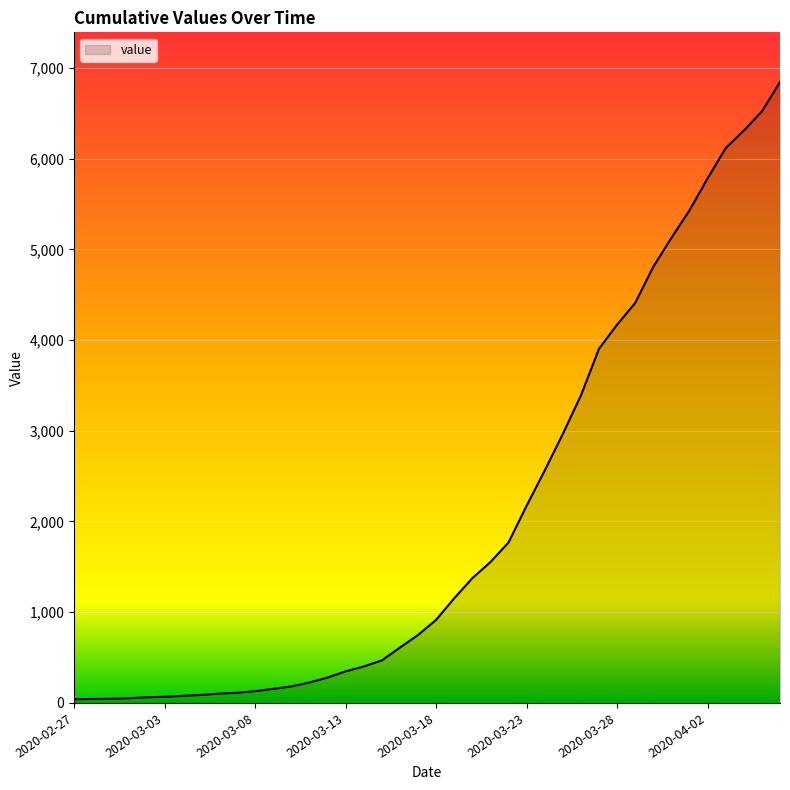

What is the greatest value displayed?

6844